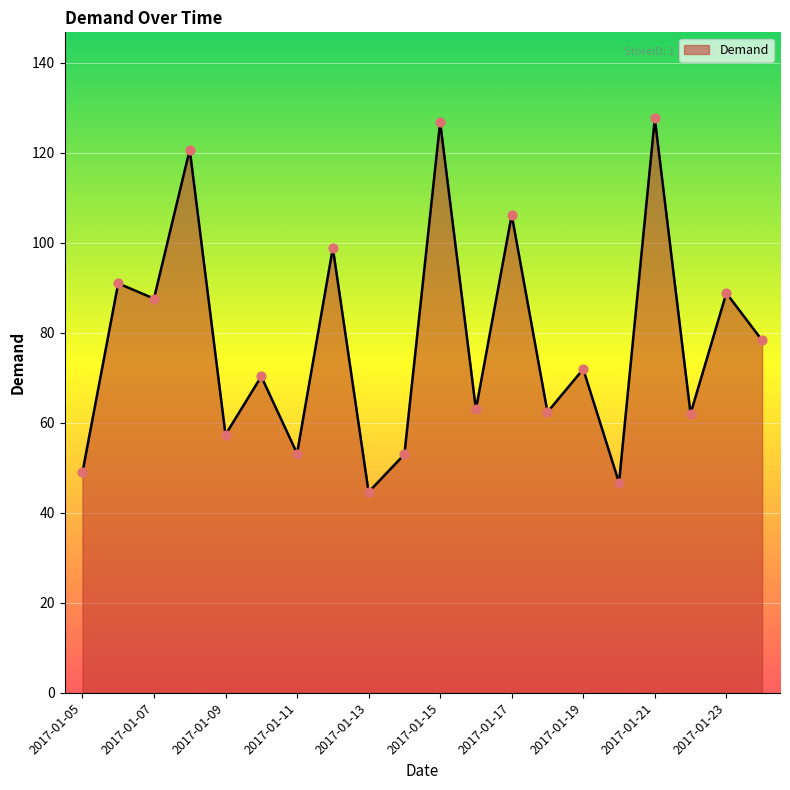

What is the smallest value displayed?

44.6